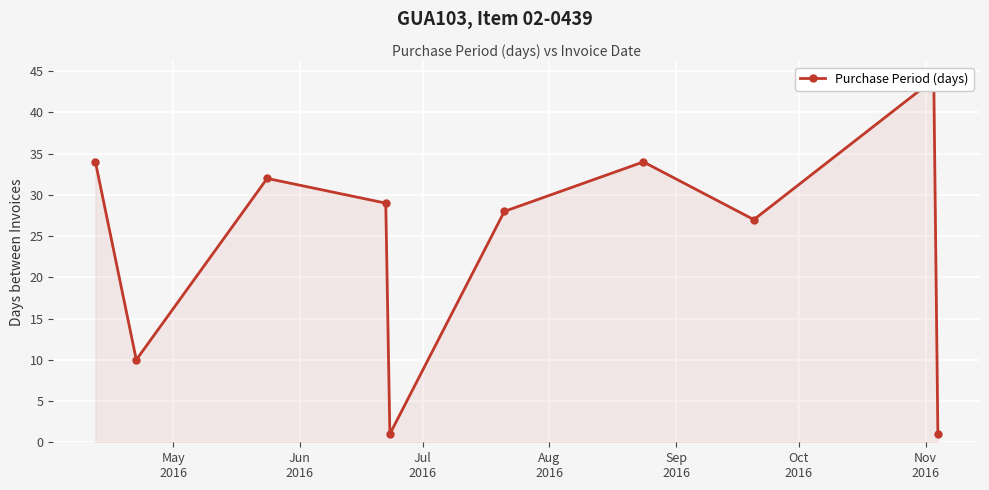

Is it true that the value at Nov
2016 is 49?

False